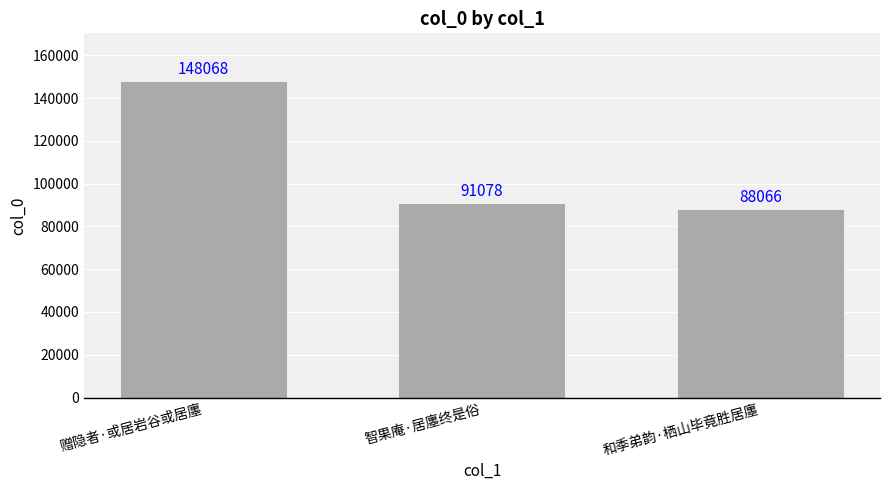

The value at 赠隐者·或居岩谷或居廛 is 148068. True or false?

True